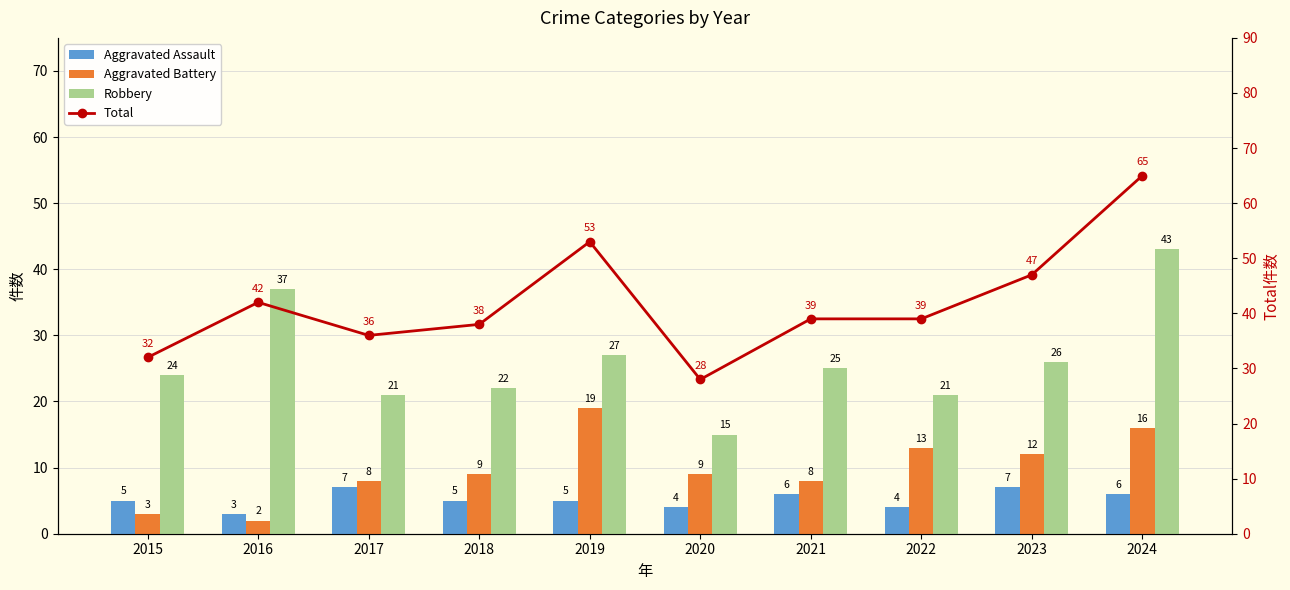

What is the difference between the maximum and minimum values in the Total series?

37